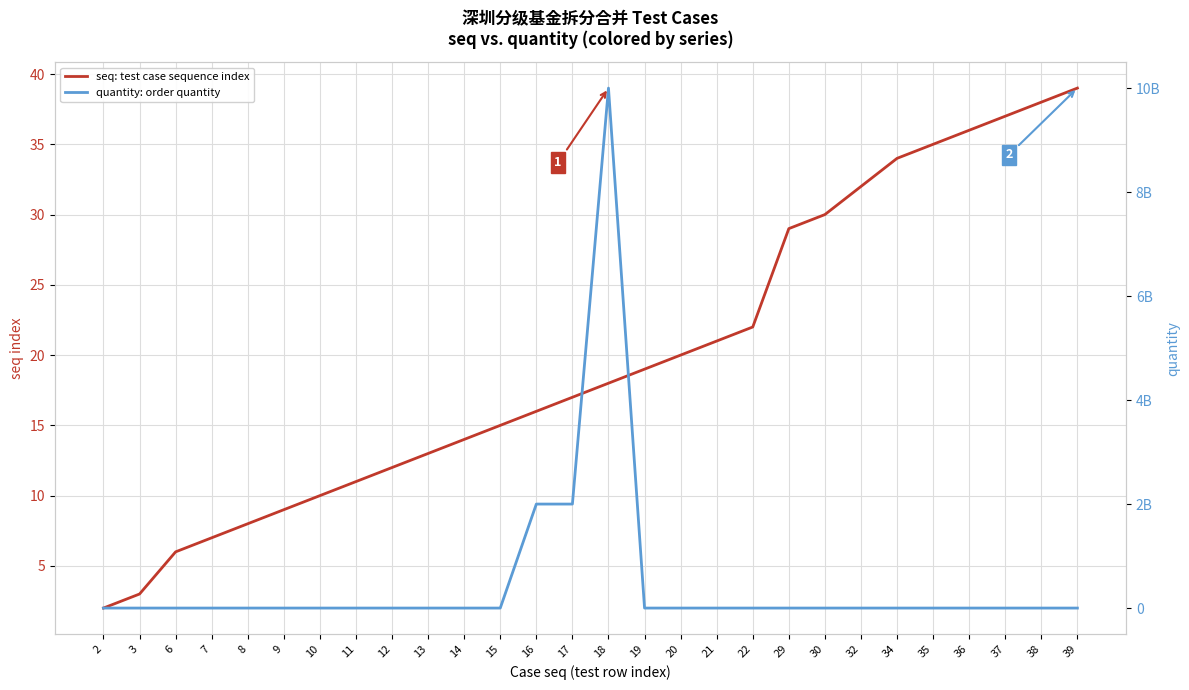

The value of quantity: order quantity at 39 is 6424431263. True or false?

False